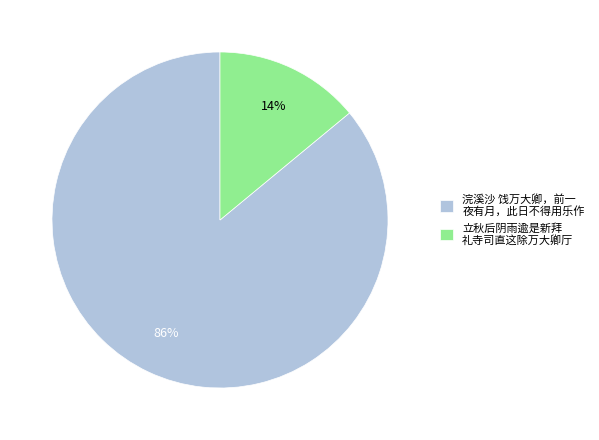

Between 浣溪沙 饯万大卿，前一 夜有月，此日不得用乐作 and 立秋后阴雨逾是新拜 礼寺司直这除万大卿厅, which is larger?

浣溪沙 饯万大卿，前一 夜有月，此日不得用乐作